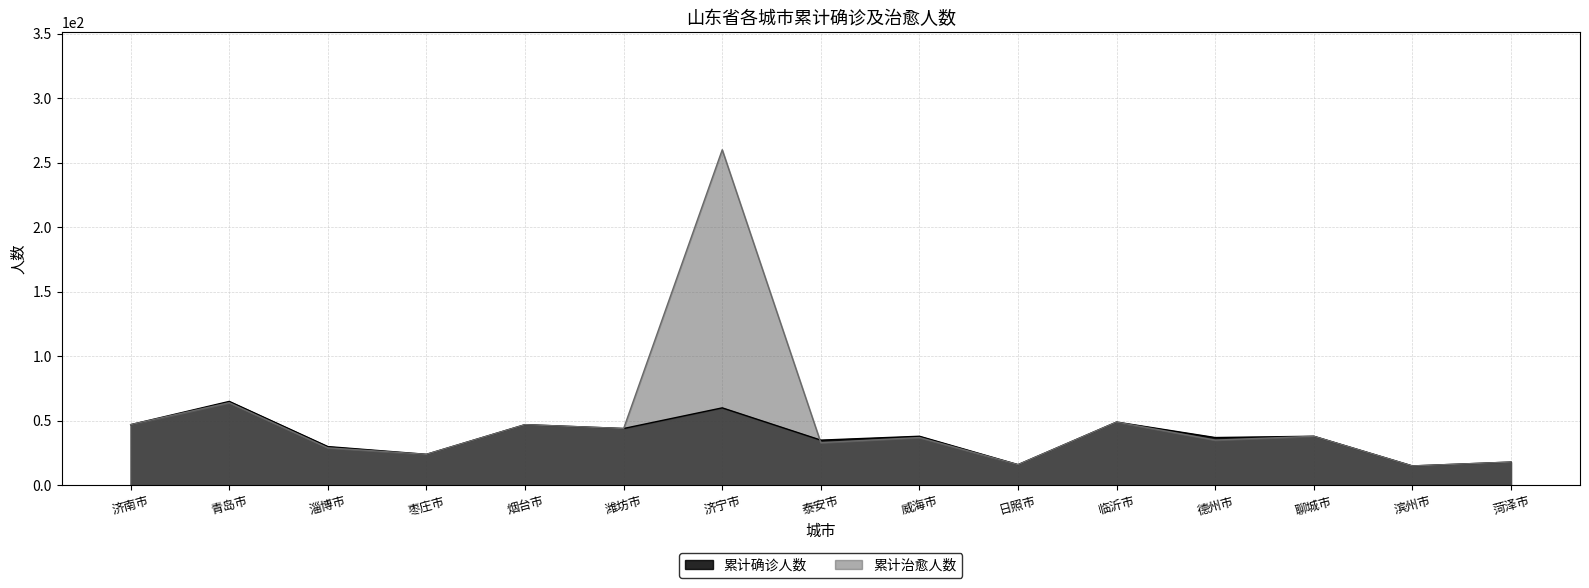

Where does the 累计治愈人数 series first go above 37?

济南市